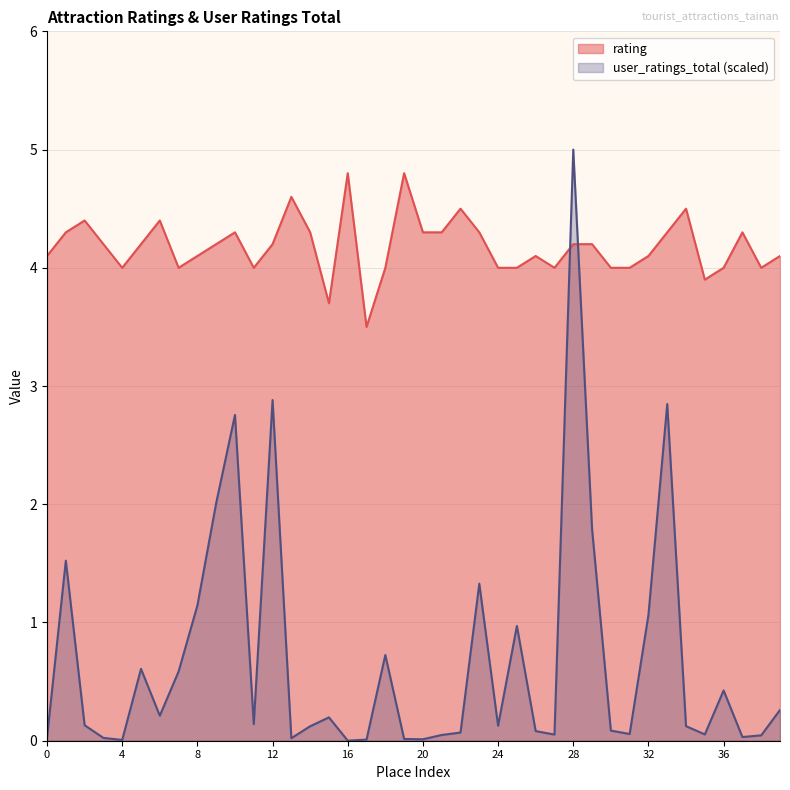

At how many categories does at least one series exceed 0?

40